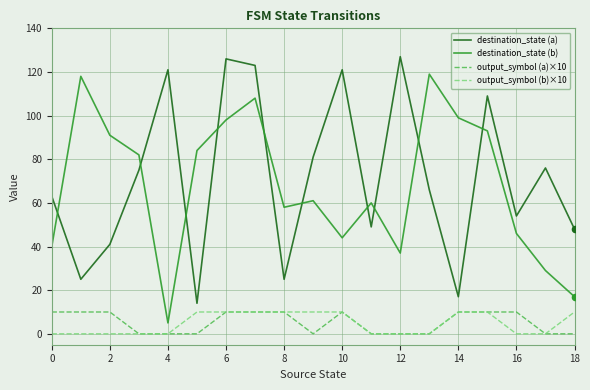

True or false: destination_state (b) and output_symbol (b)×10 cross at least once.

False